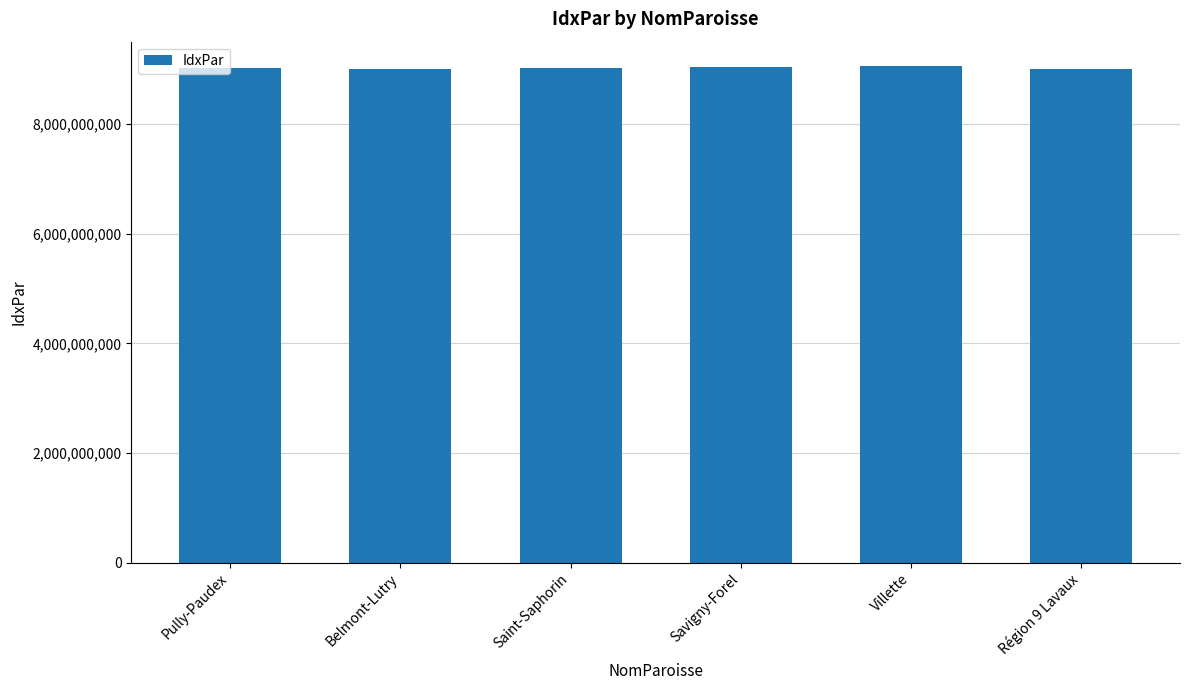

Does the chart contain any negative values?

No